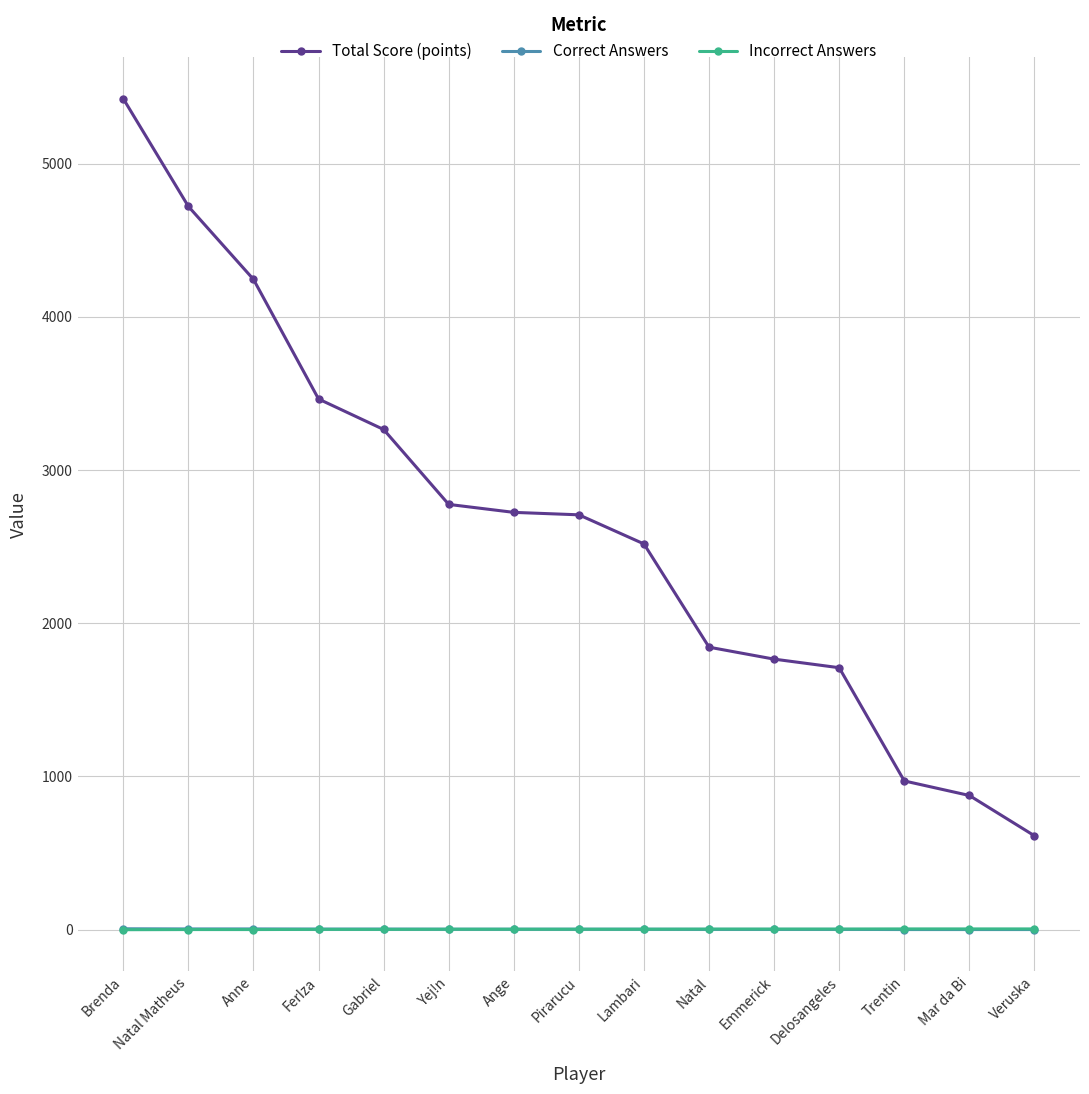

True or false: Total Score (points) has a value of 3412 at Brenda.

False